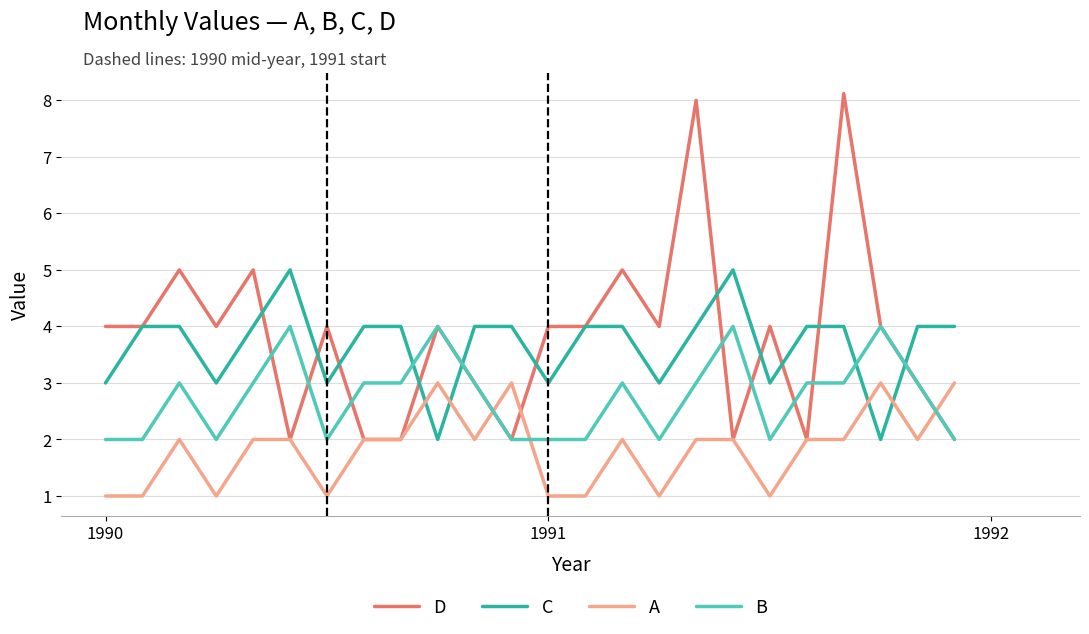

What is the minimum value for A?

1.0